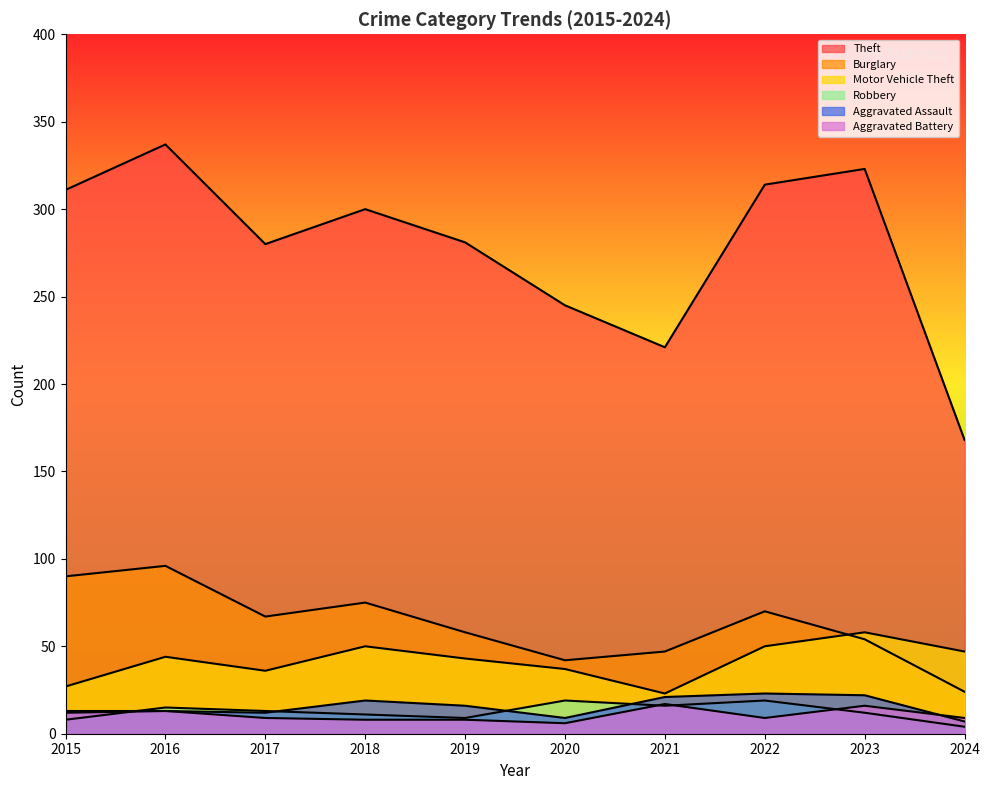

After their last crossing, which series has the higher values: Robbery or Aggravated Battery?

Aggravated Battery